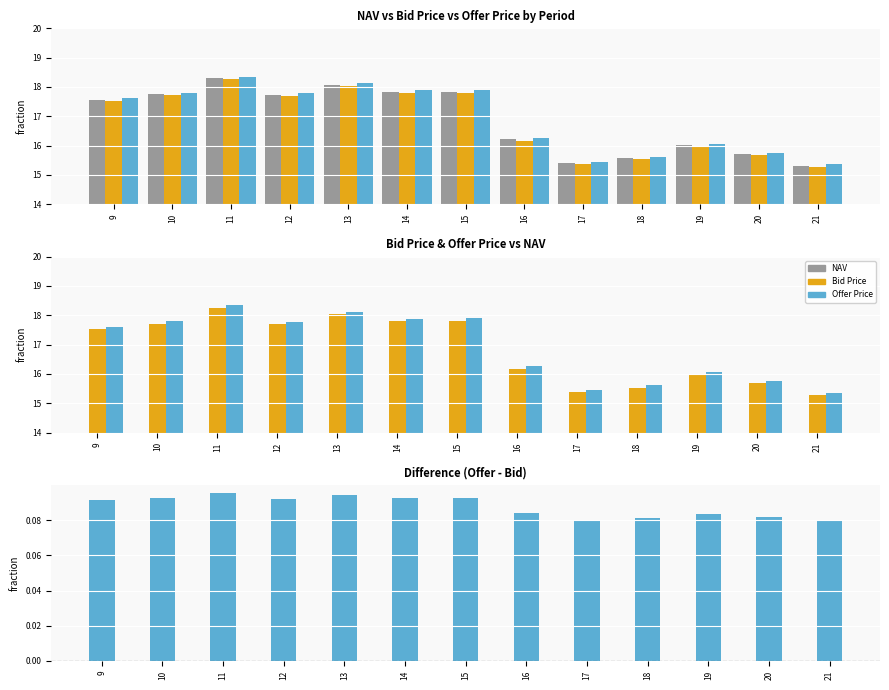

What is the sum of the Bid Price values at 15 and 16?

34.0